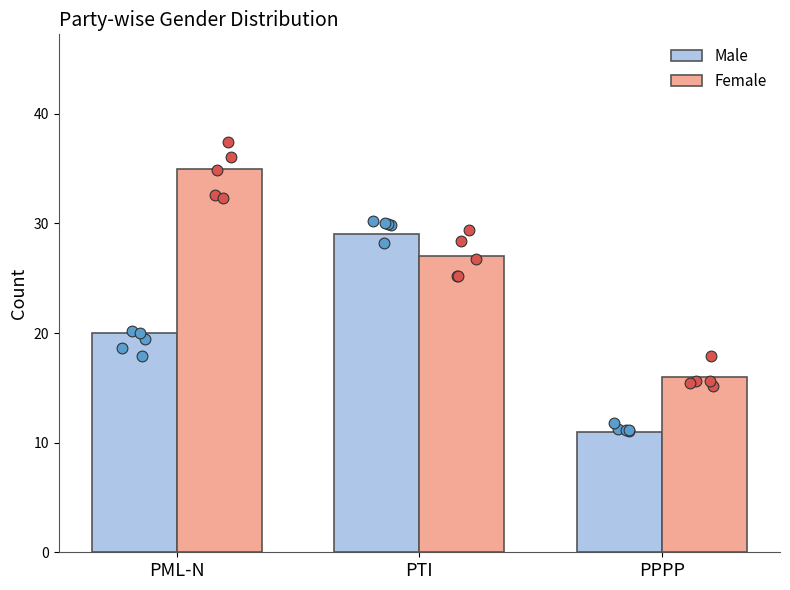

At how many categories does at least one series exceed 31?

1